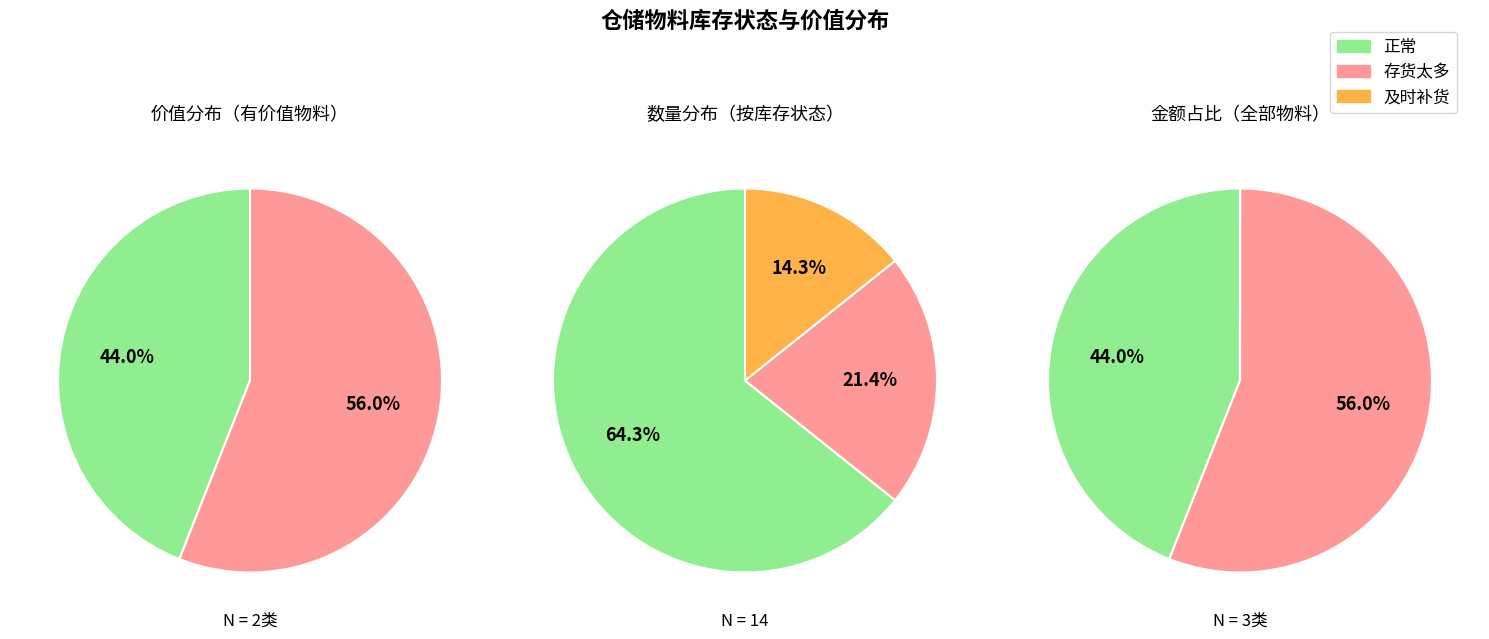

Which series changed the most between 存货太多 and 及时补货?

正常